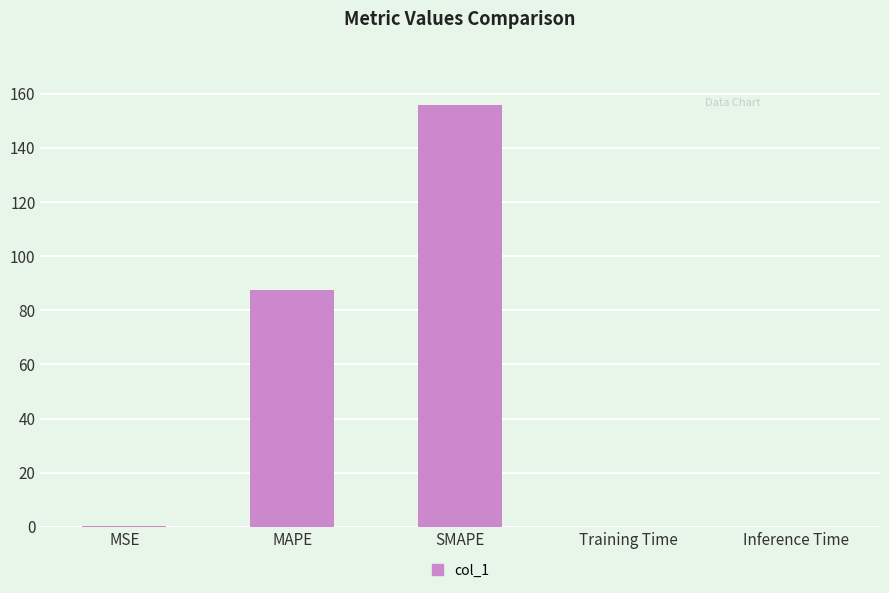

What is the change in value from MSE to MAPE?

+87.3